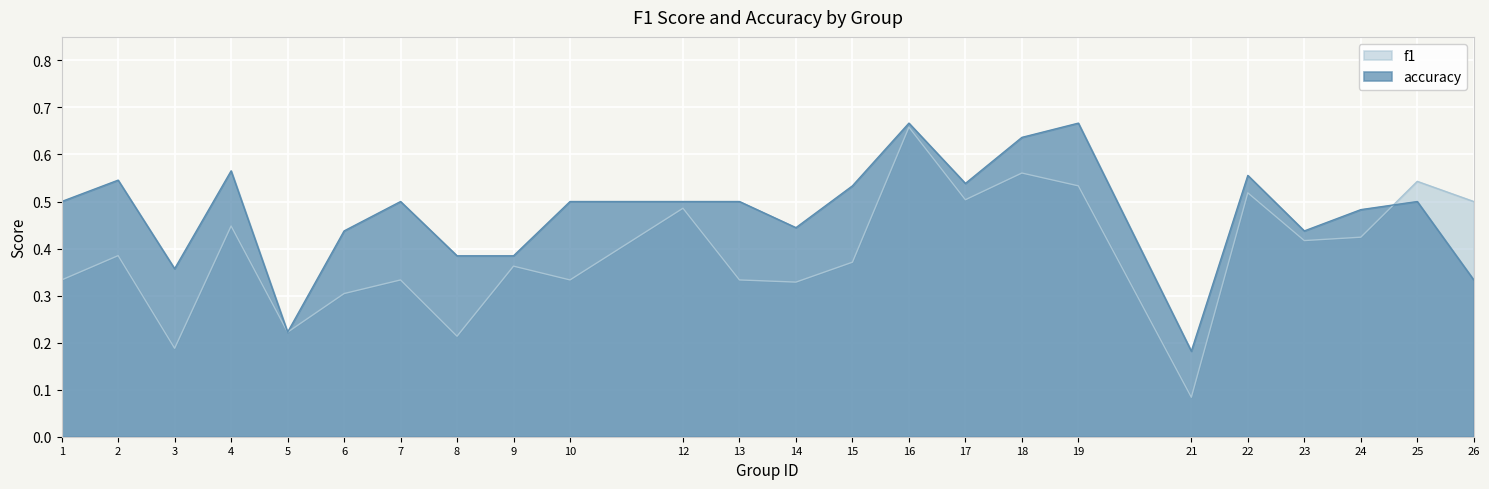

Read the f1 value at 13.

0.3